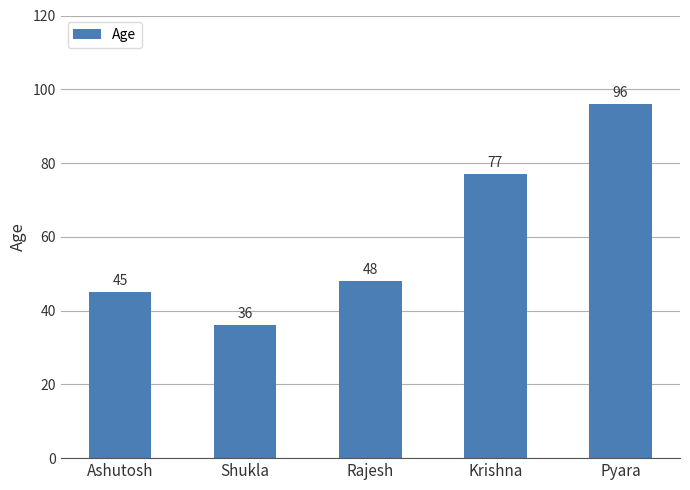

Rank the categories by value from lowest to highest.

Shukla, Ashutosh, Rajesh, Krishna, Pyara